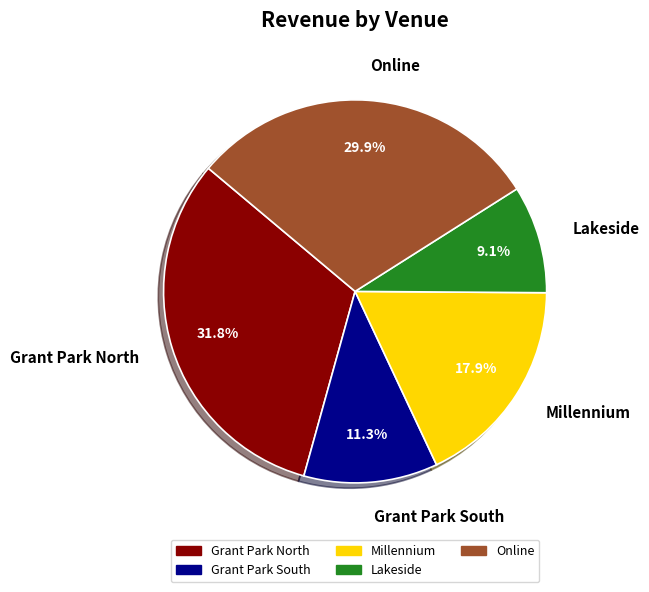

Approximately how many times larger is the value at Millennium compared to Grant Park South?

1.6